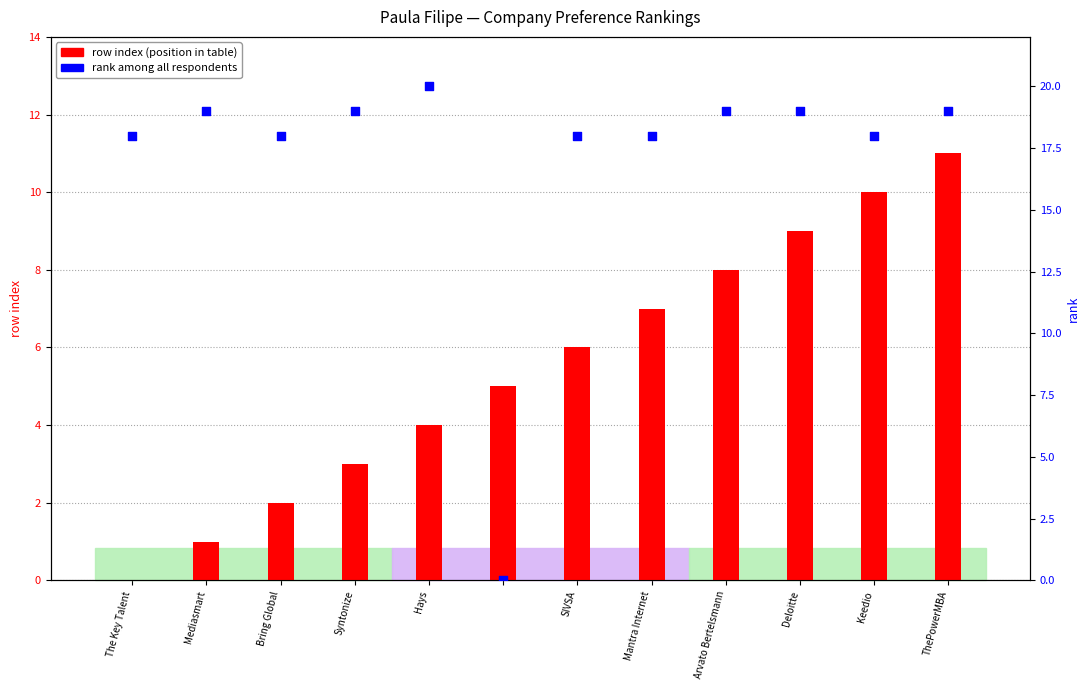

Which series has the largest Y range (max minus min)?

rank among all respondents